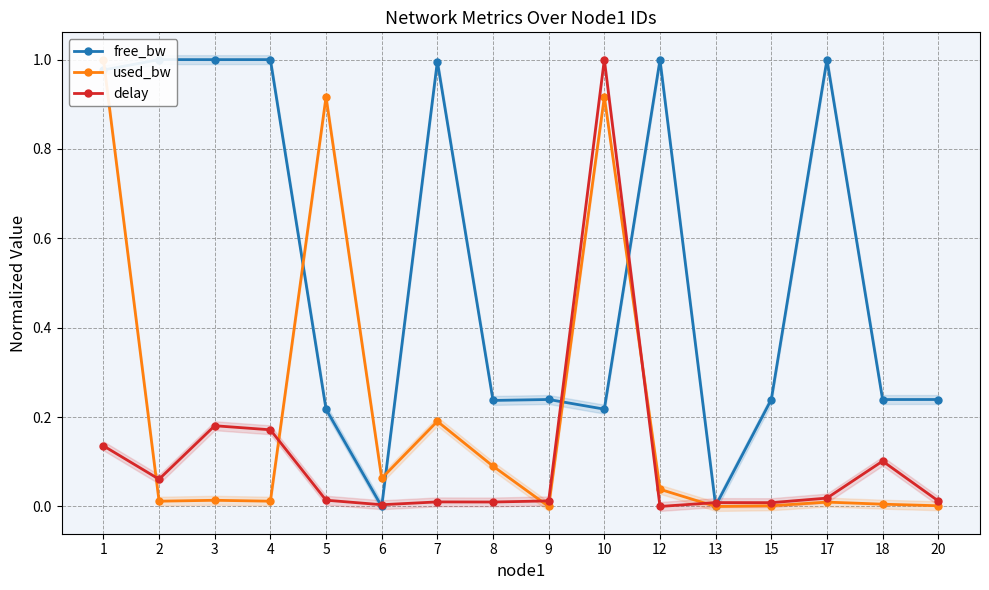

True or false: free_bw and delay cross at least once.

True